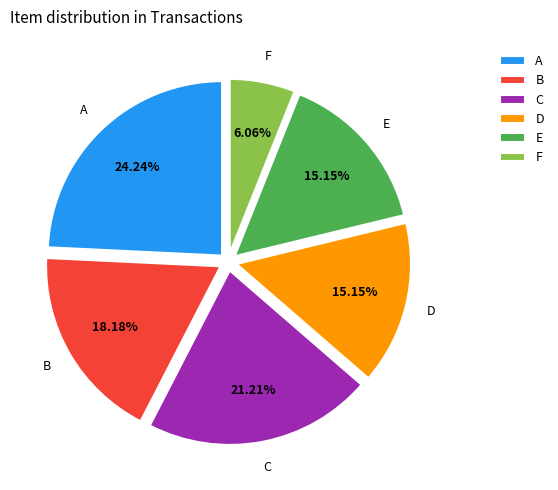

How many slices are in this pie chart?

6